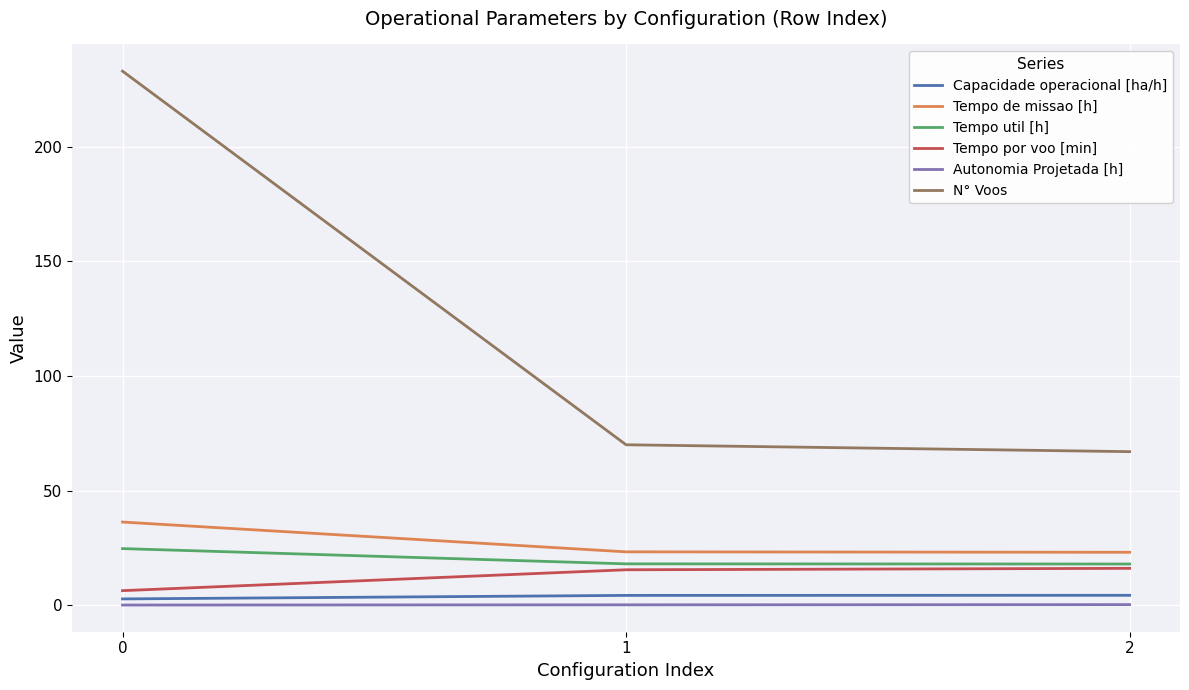

What is the highest value of the Tempo util [h] series?

24.7